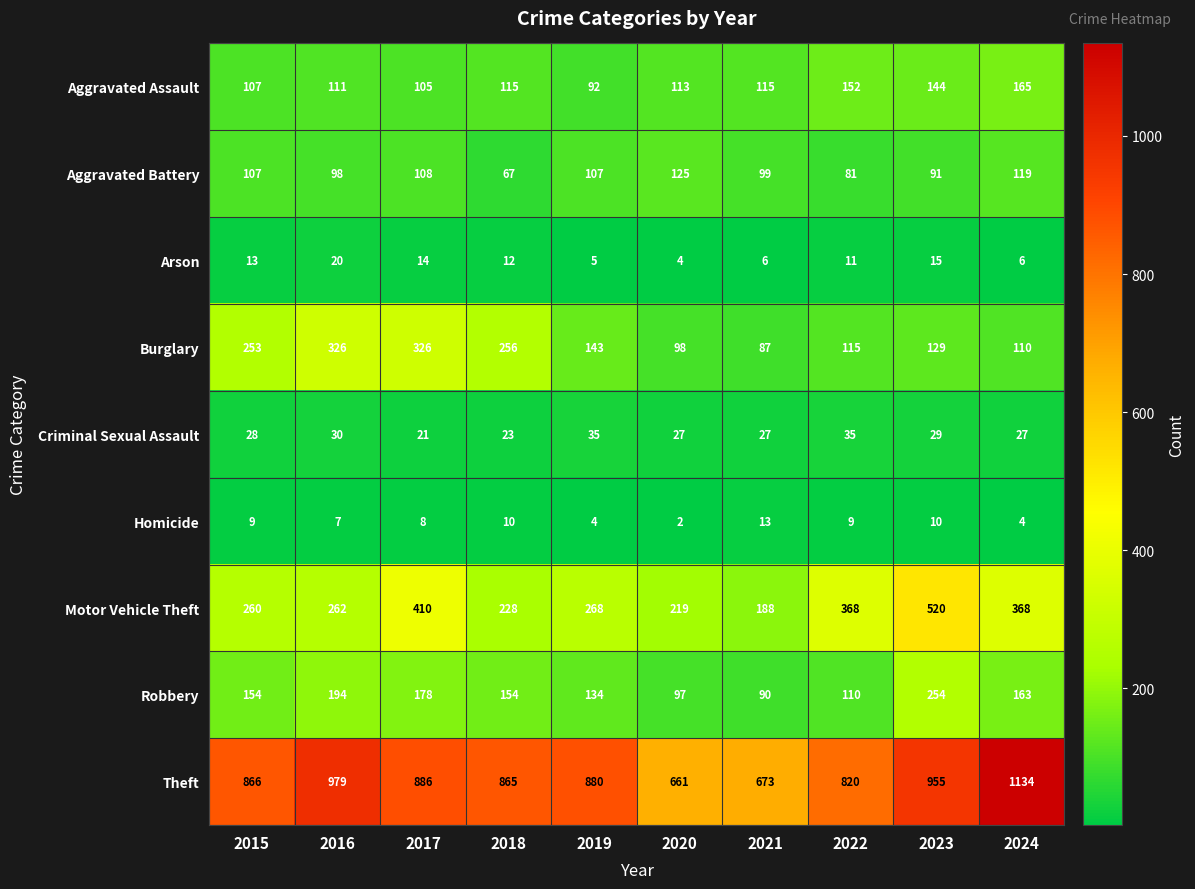

Which label corresponds to the largest value in the chart?

2024